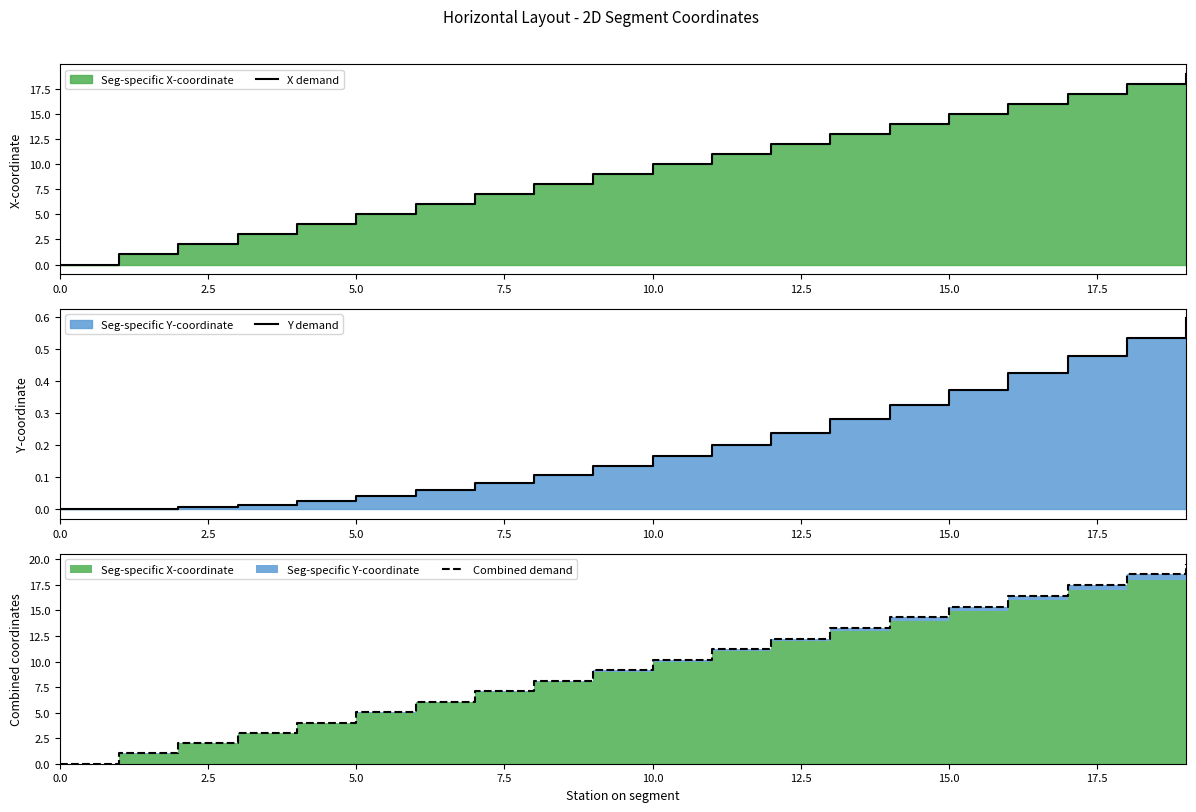

How many categories are shown in the chart?

20